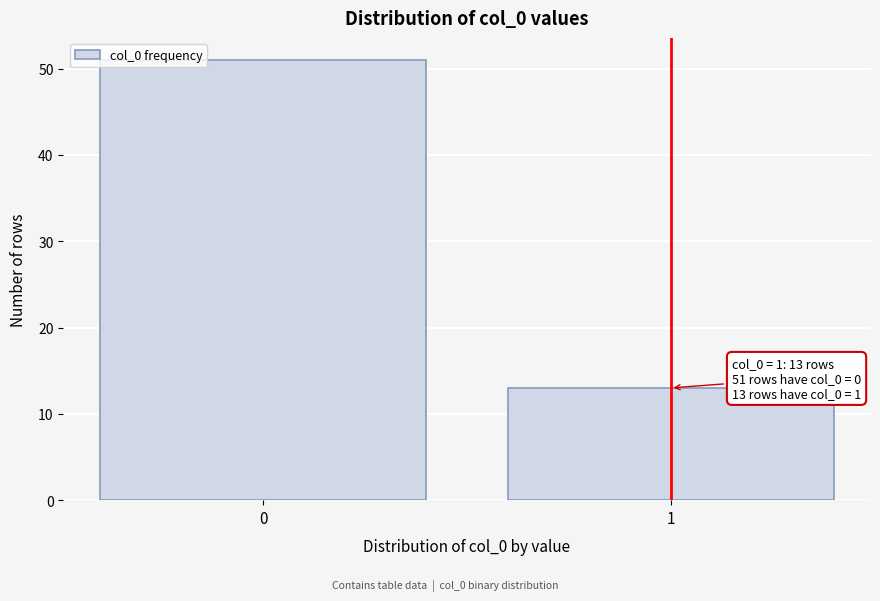

Reading left to right, list all the values displayed in this chart.

51	13